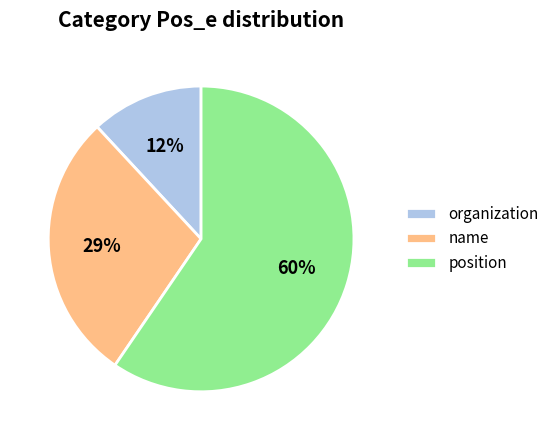

The name slice represents 22% of the pie. True or false?

False